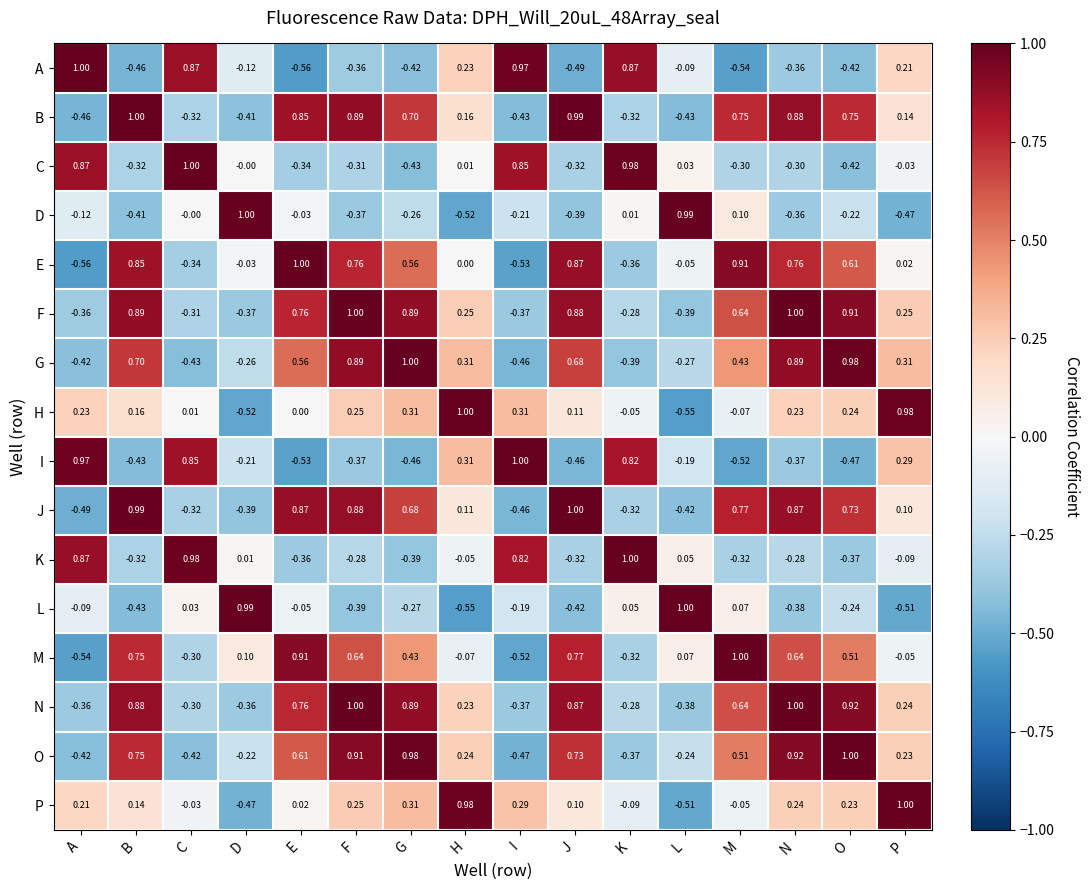

At which category is the sum across all series the highest?

F